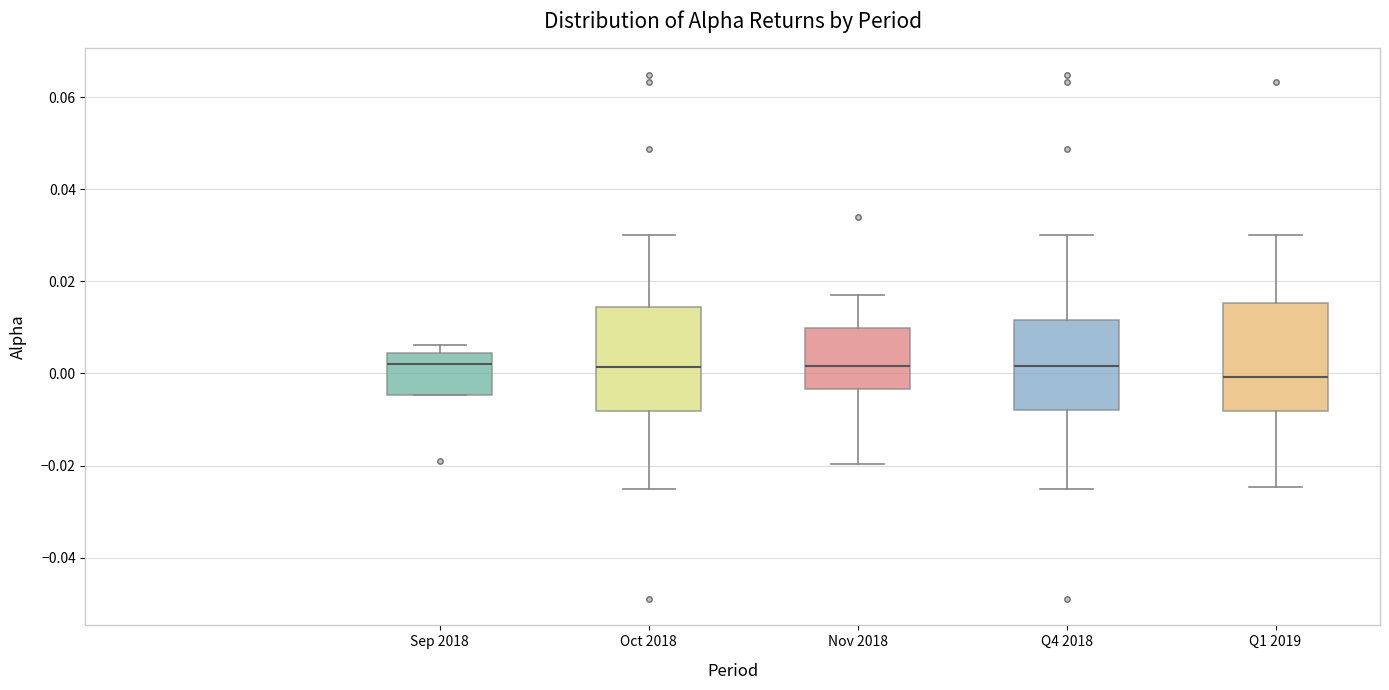

Reading left to right, transcribe this box plot: for each box, give where its median line is, the range the box spans, and where its two whiskers end, as read against the y-axis. The values are not printed on the chart, so give them approximately, as read against the axis.

Sep 2018: median 0.002, box -0.004 to 0.004, whiskers -0.004 to 0.006
Oct 2018: median 0.002, box -0.008 to 0.014, whiskers -0.026 to 0.030
Nov 2018: median 0.002, box -0.004 to 0.010, whiskers -0.020 to 0.016
Q4 2018: median 0.002, box -0.008 to 0.012, whiskers -0.026 to 0.030
Q1 2019: median 0.000, box -0.008 to 0.016, whiskers -0.024 to 0.030